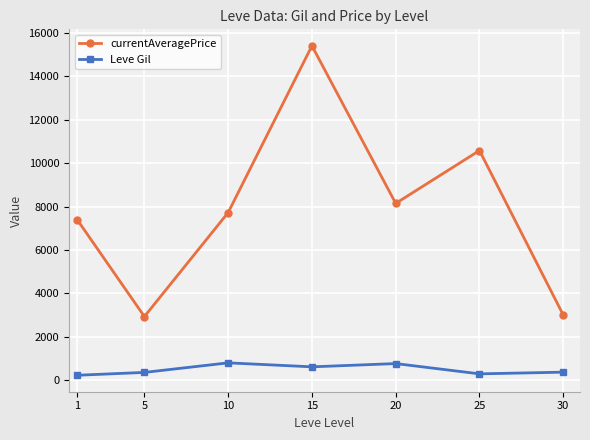

How many distinct data groups are displayed?

2